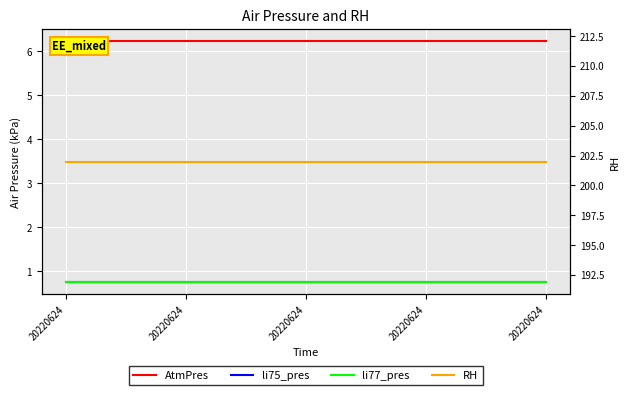

At 20220624, list the series in order from smallest to largest.

li75_pres, li77_pres, AtmPres, RH